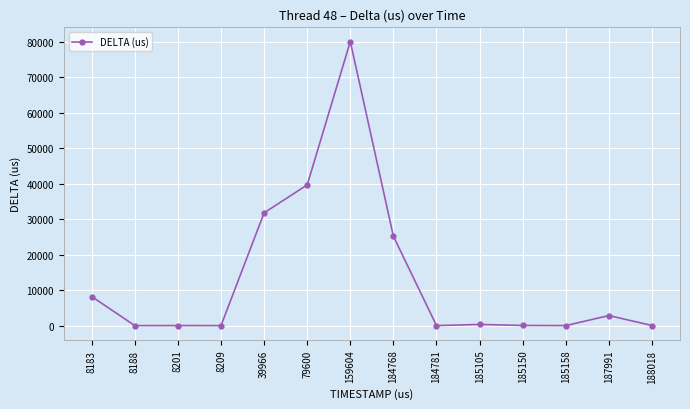

What value does the data have at 159604, to the nearest 10?

80000